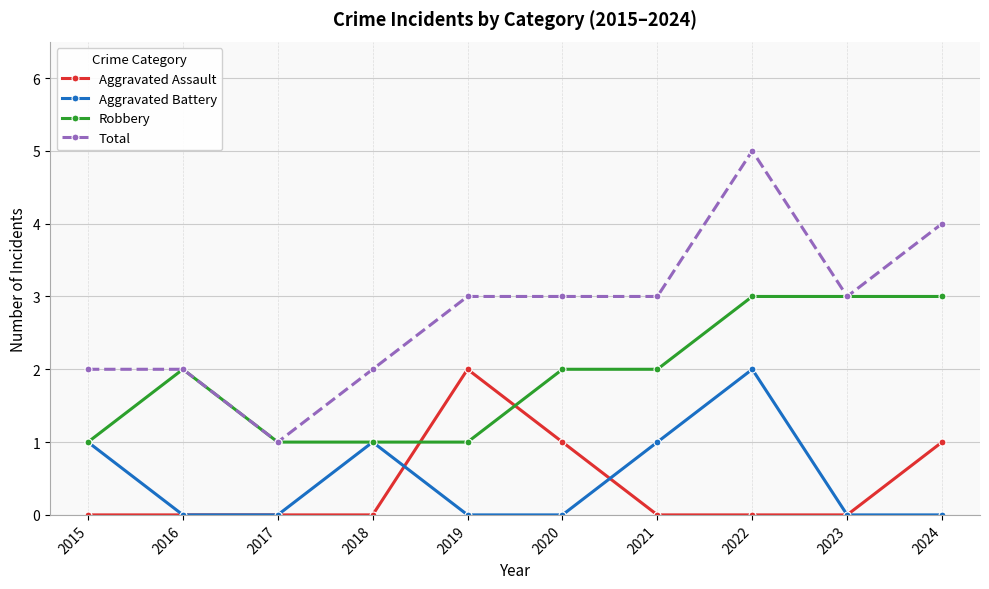

At how many categories does at least one series exceed 0?

10